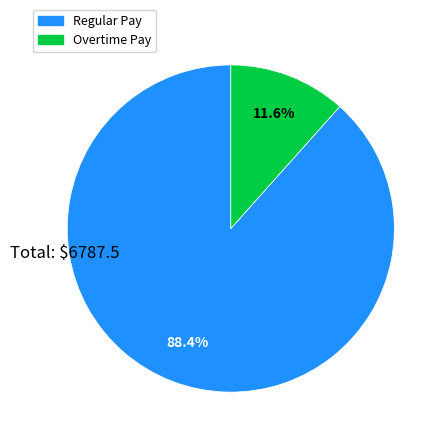

Which slice is the smallest?

Overtime Pay